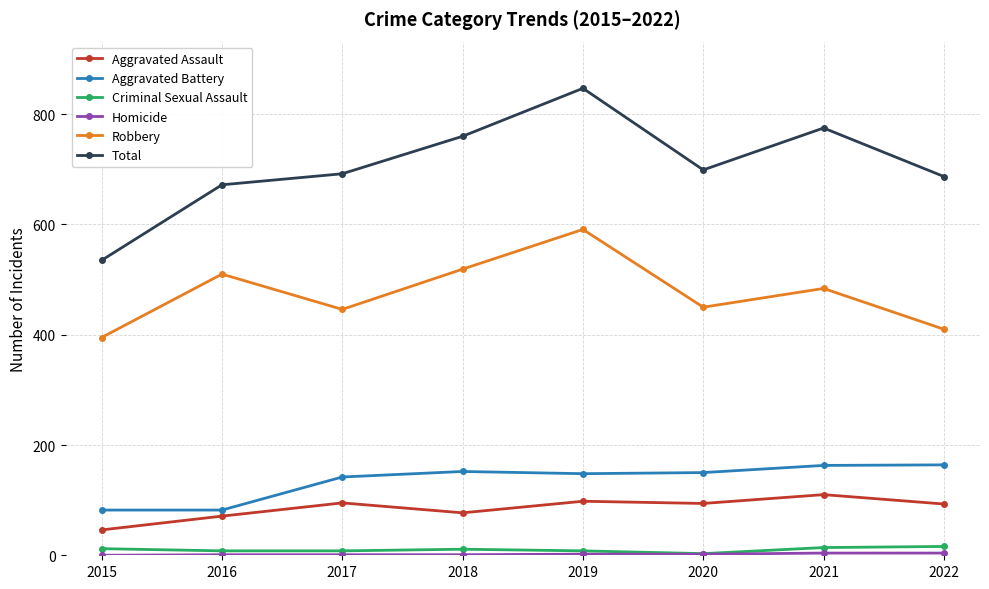

True or false: Robbery has more than 2 interior local peaks.

True